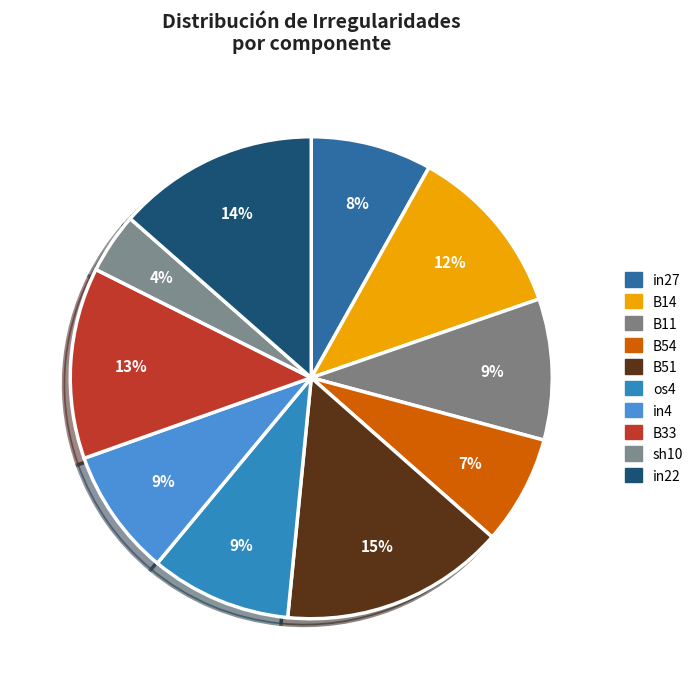

Which has a higher value, os4 or in27?

os4